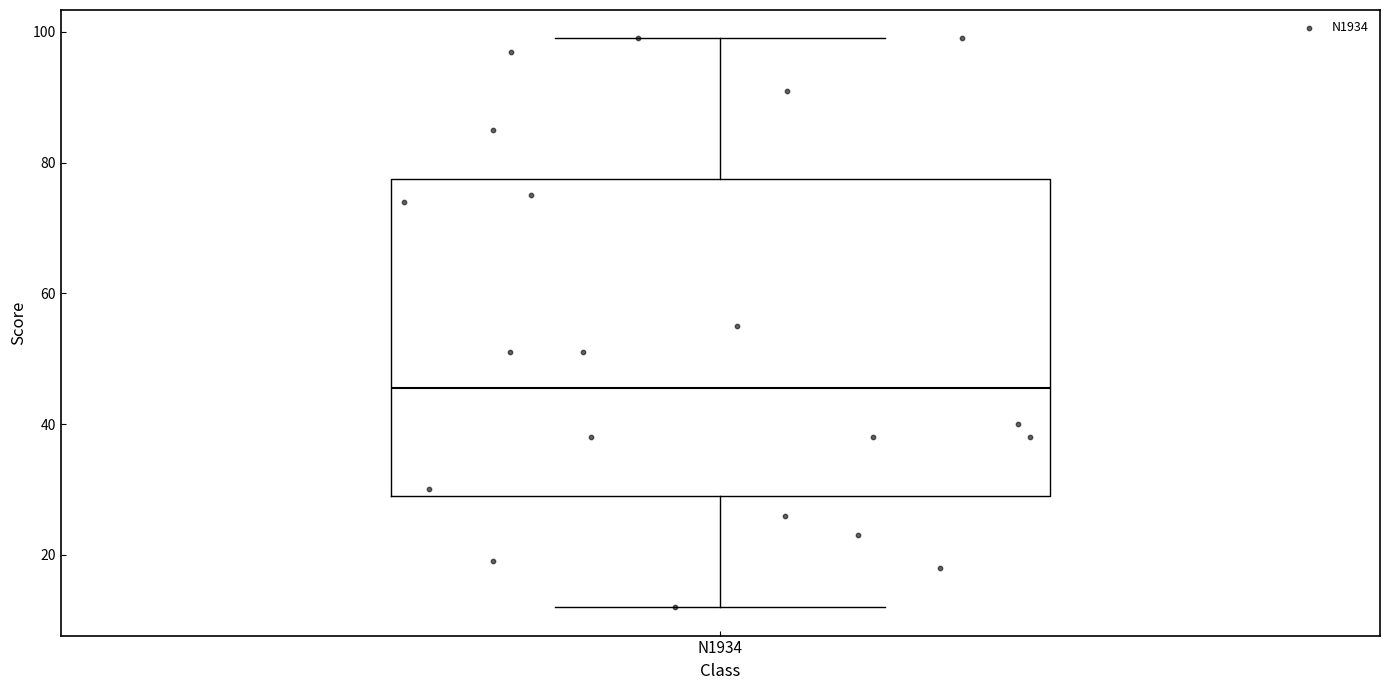

Transcribe this box plot: give where the median line is, the range the box spans, and where the two whiskers end, as read against the y-axis. The values are not printed on the chart, so give them approximately, as read against the axis.

median 46, box 30 to 78, whiskers 12 to 100